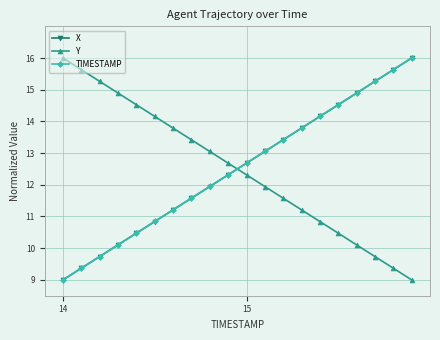

What is the greatest value displayed?

16.0